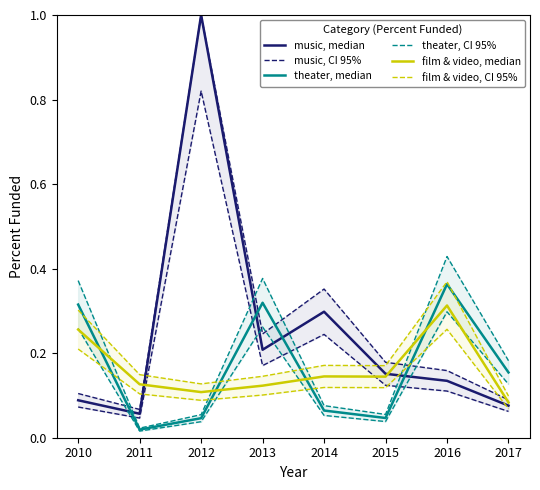

The value of film & video, median at 2010 is 0.3. True or false?

True